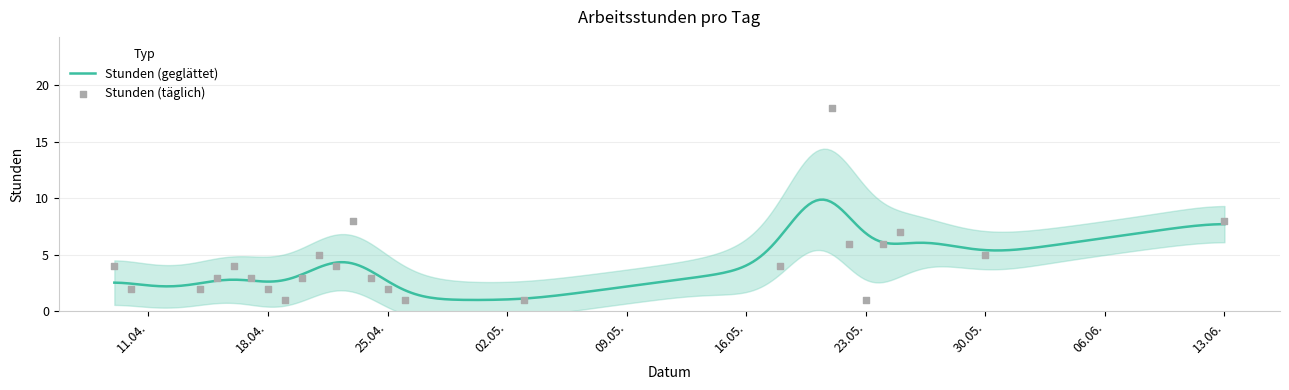

What is the change in value from 24.05.2016 to 30.05.2016?

-1